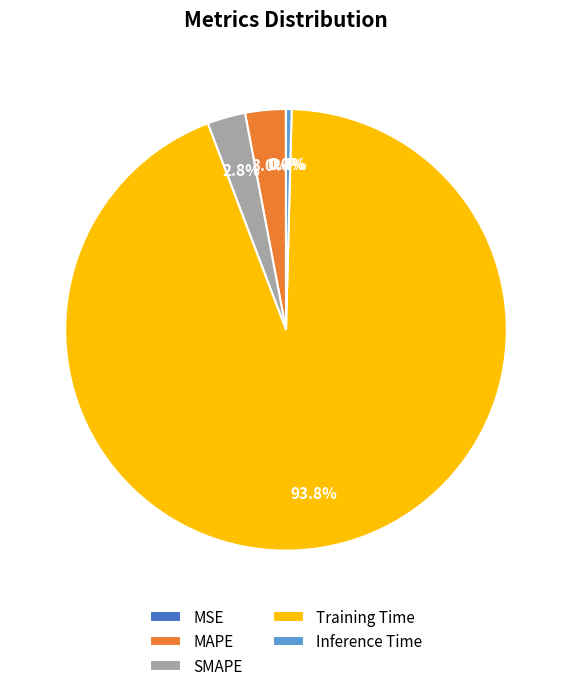

Which has a higher value, SMAPE or Inference Time?

SMAPE